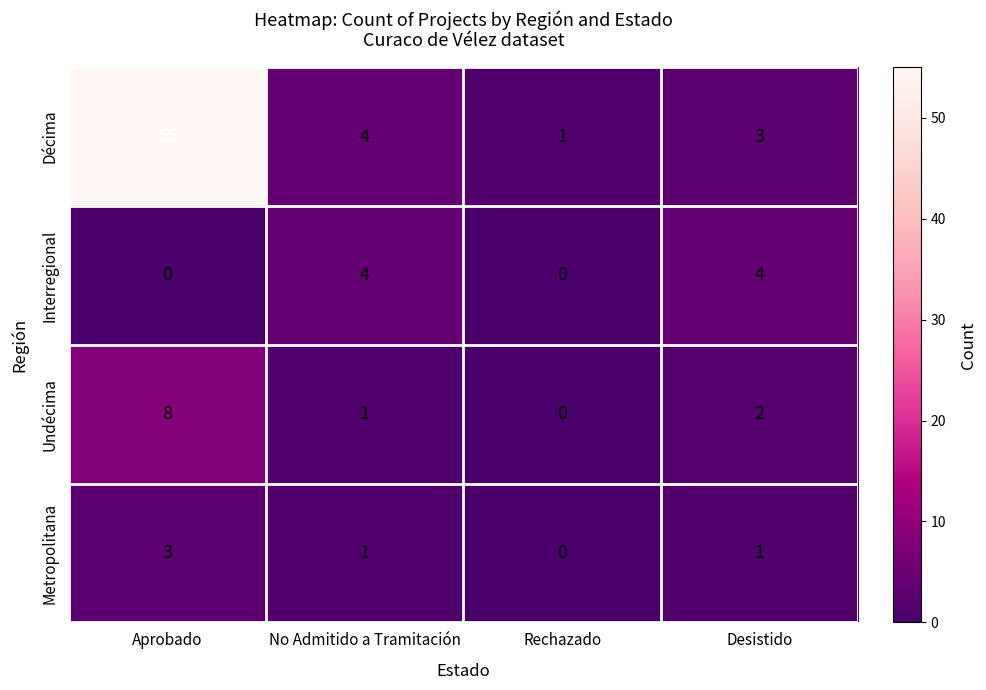

How many Interregional values are between 0 and 4?

4